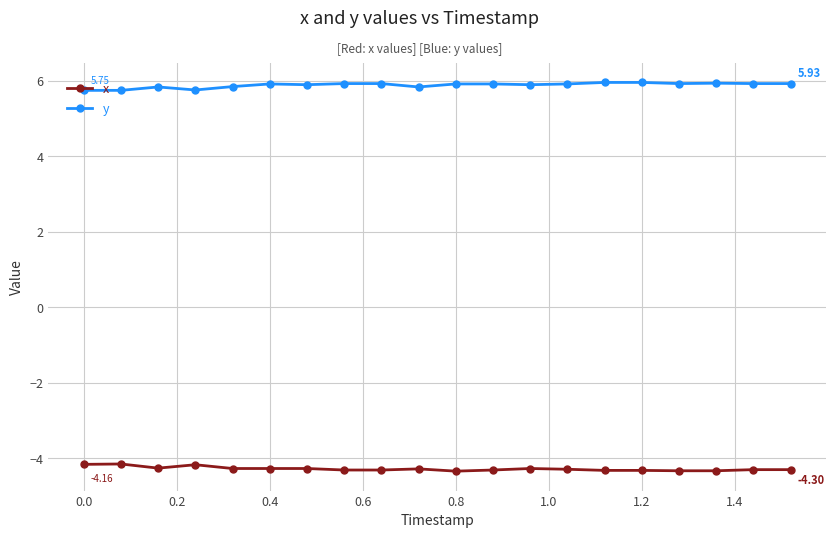

List the series in order of their peak value, lowest first.

x, y